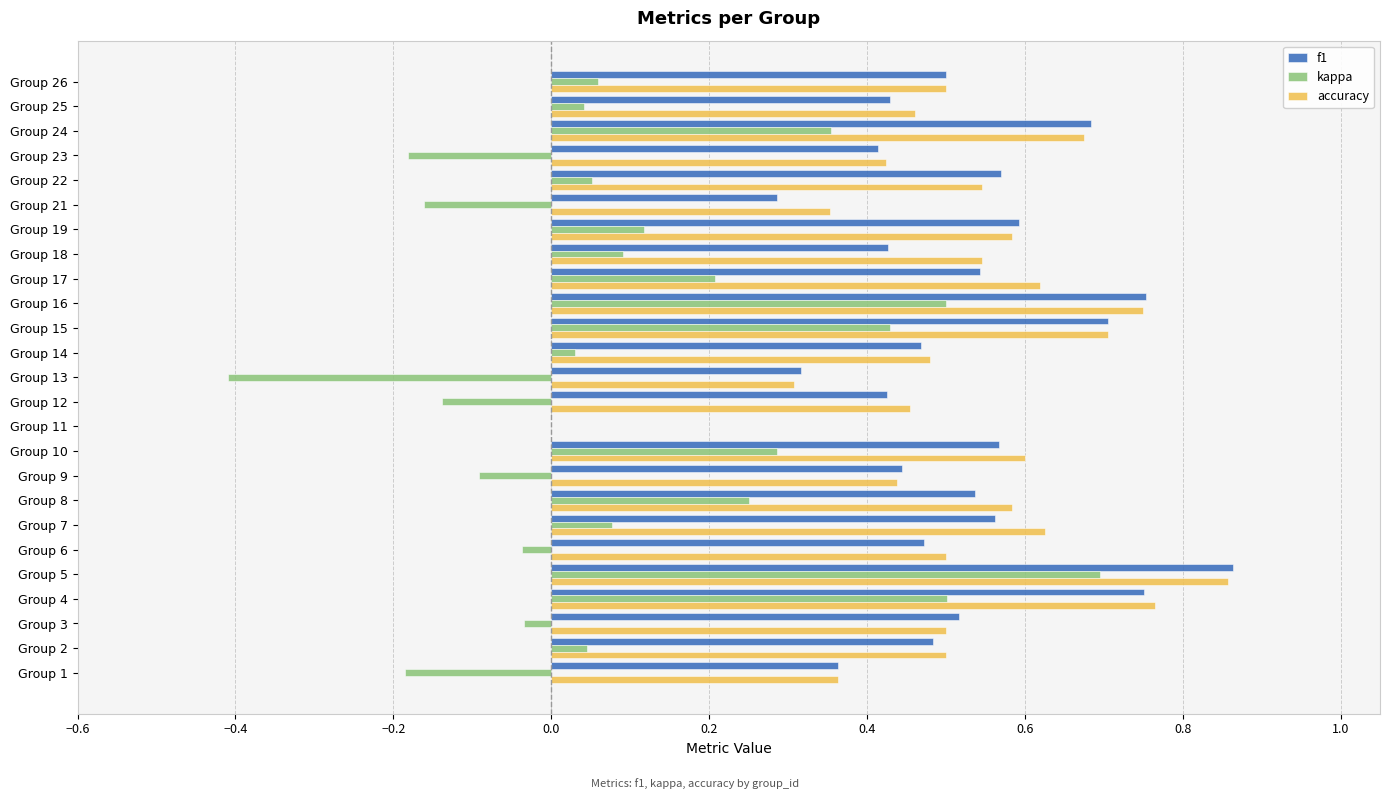

Which series changed the most between Group 8 and Group 25?

kappa